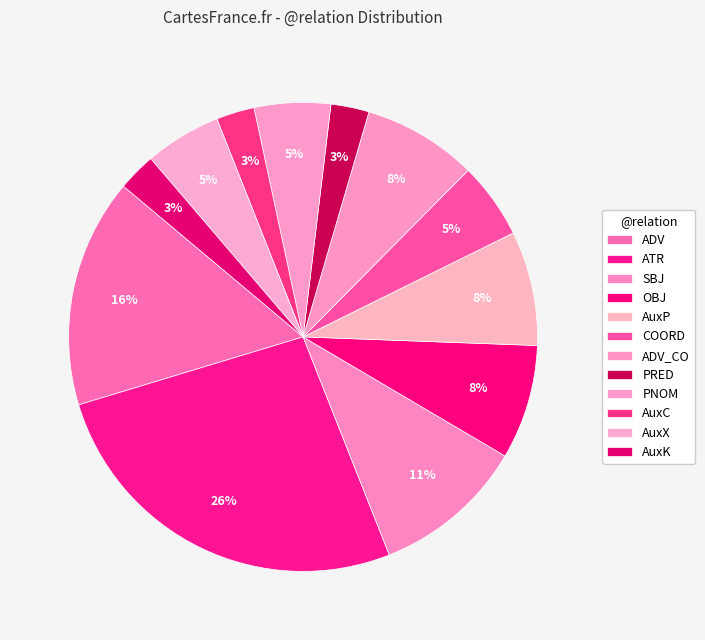

To the nearest percent, what is the average slice percentage?

8%